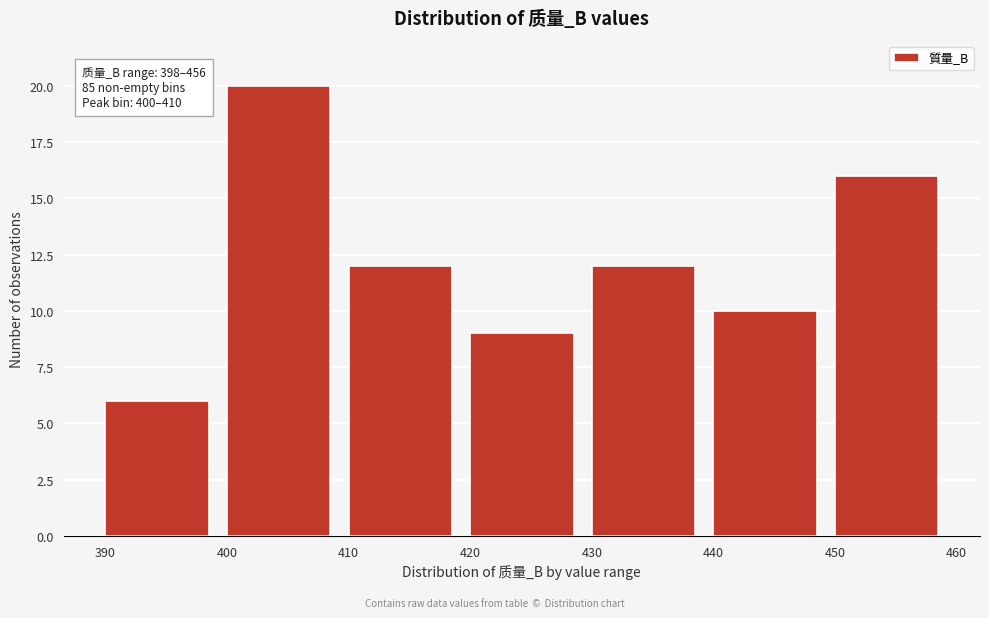

Over which range of the x-axis is the bar tallest?

400 to 410